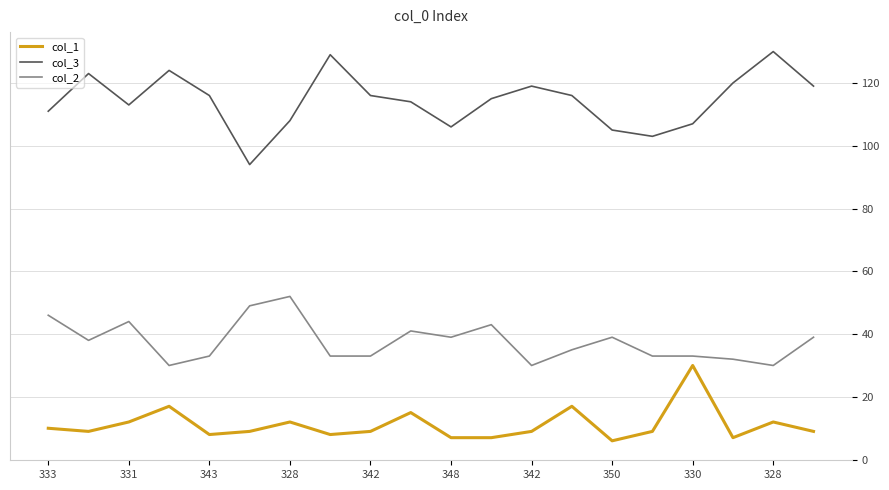

Which series has the widest spread of values?

col_3